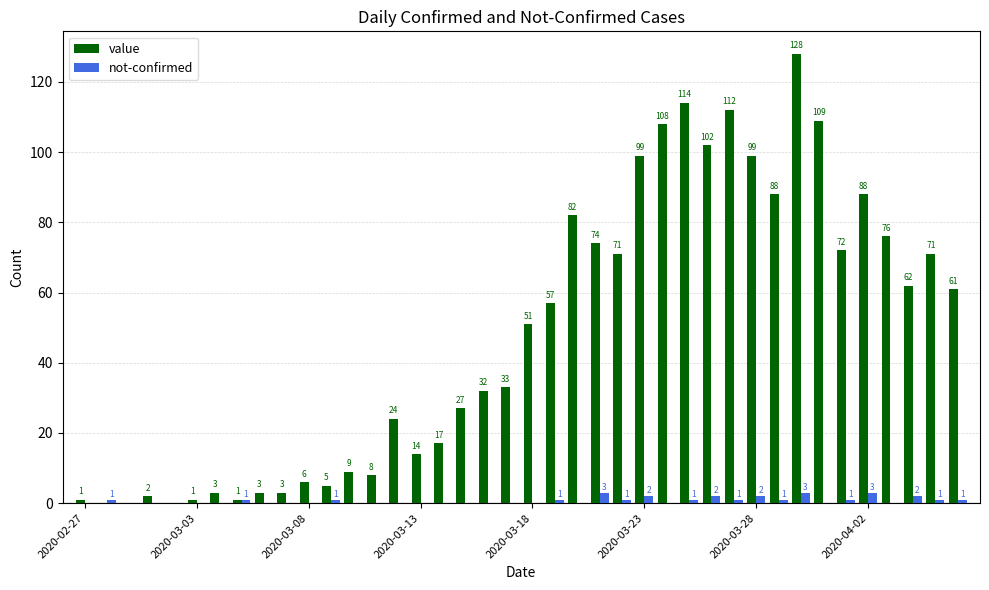

What is the sum of all not-confirmed values?

28